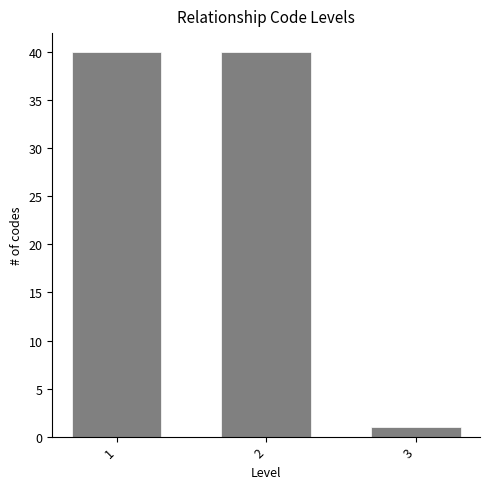

Reading right to left, list all the values displayed in this chart.

3=1	2=40	1=40